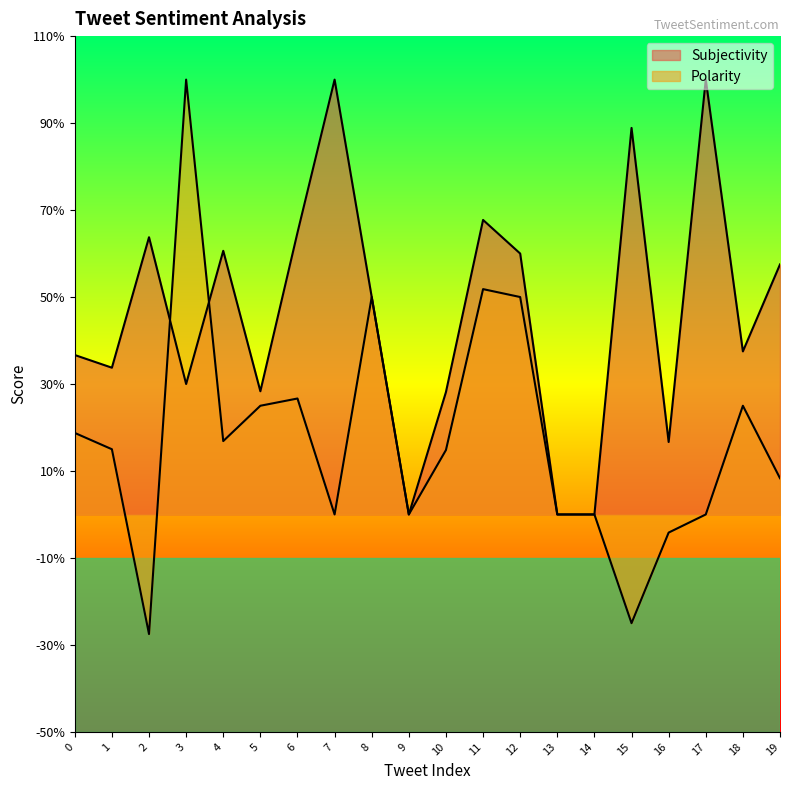

Between 4 and 10, which is larger?

4